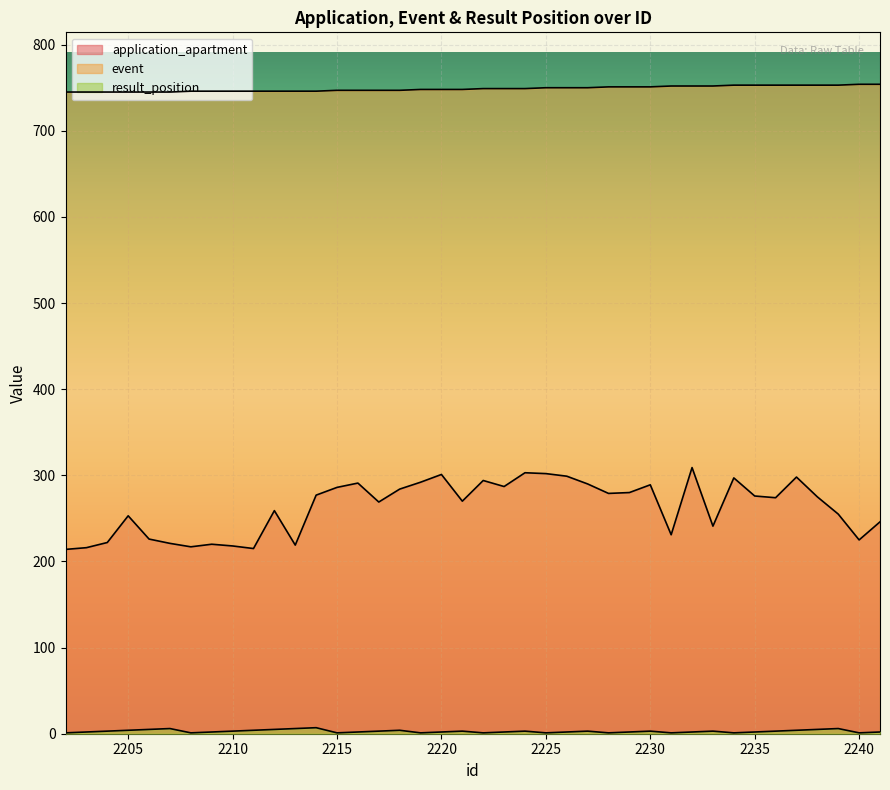

Is it true that event equals 753 at 2237?

True